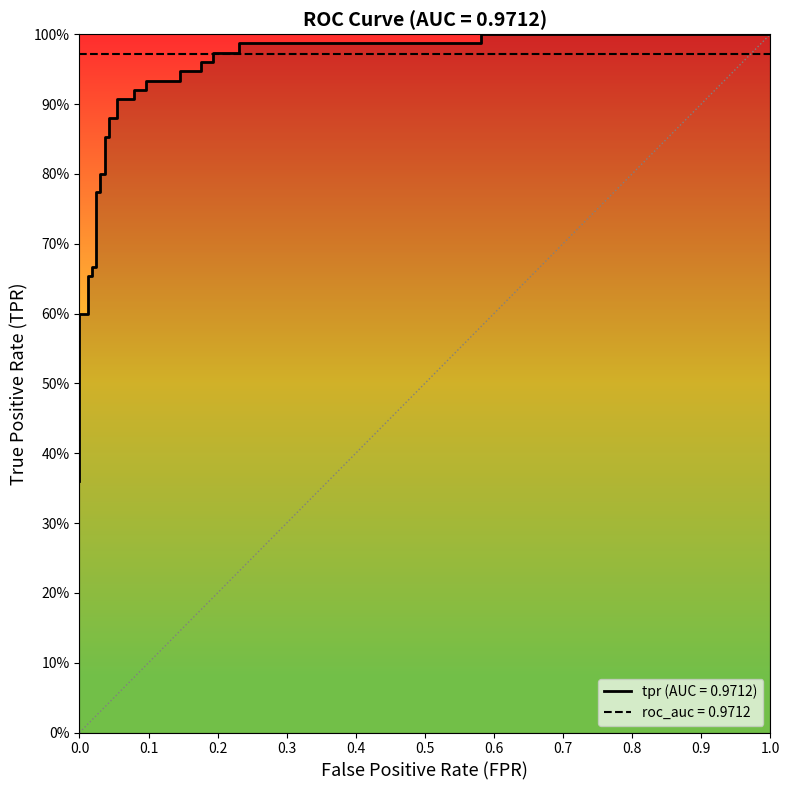

What is the sum of all values?

27.5